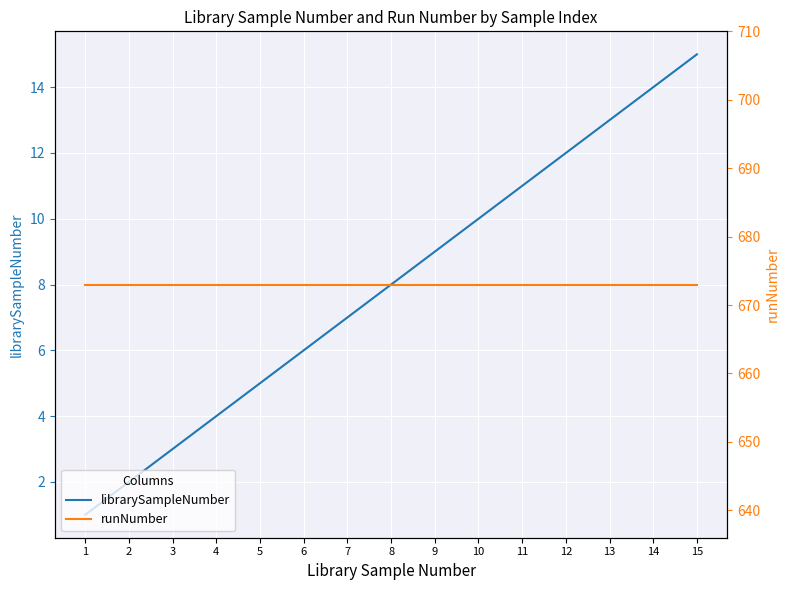

List the series in order of their overall mean, lowest first.

librarySampleNumber, runNumber